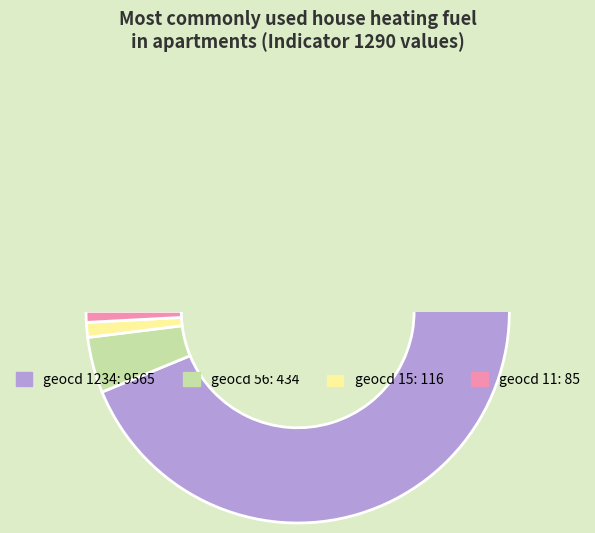

Is it true that geocd_1234 is 88% of the pie?

False